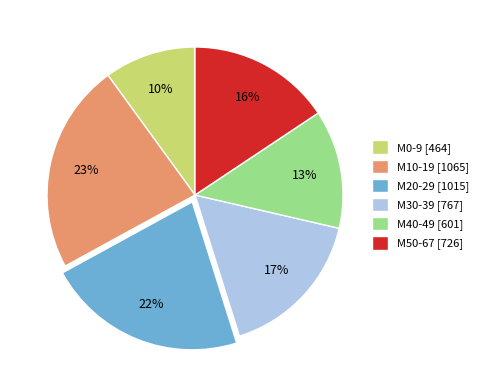

To the nearest percent, what is the difference between the largest and smallest slice percentages?

13%